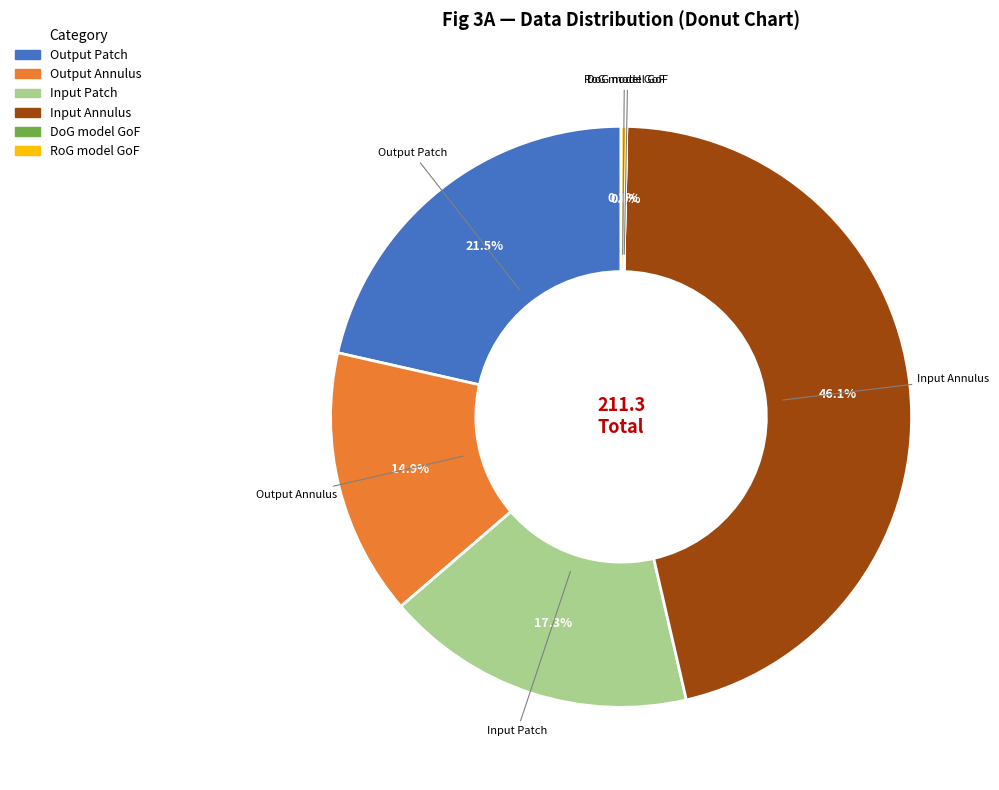

Which has a higher value, Output Patch or Output Annulus?

Output Patch